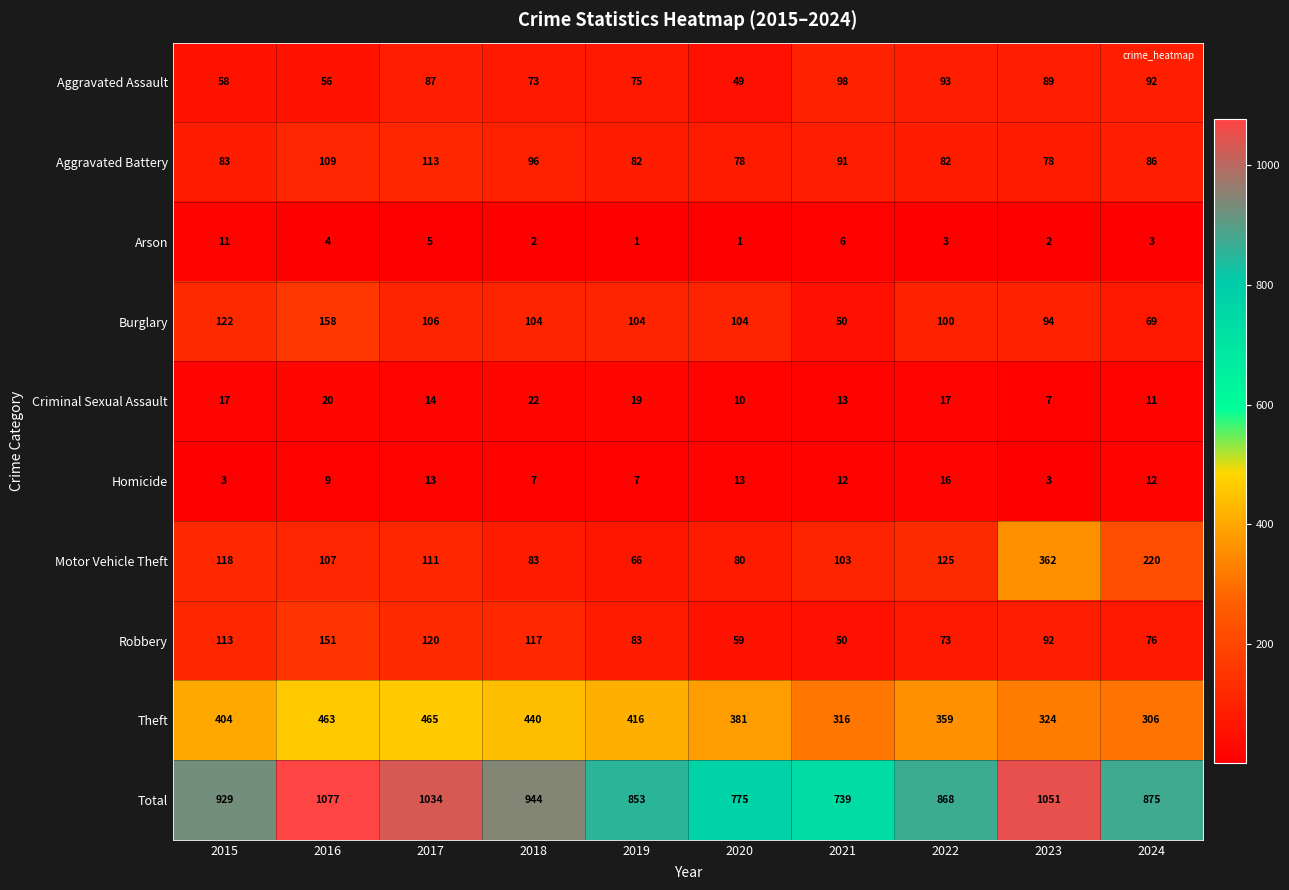

At which label is Homicide closest to 9?

2016